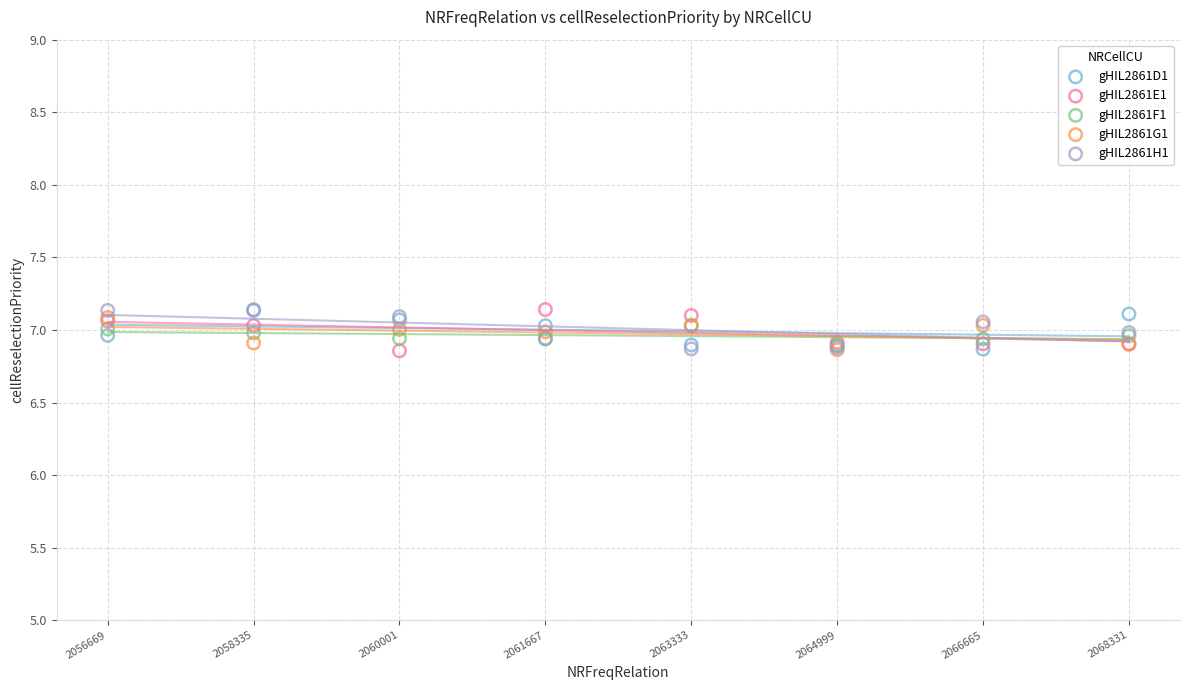

What are all the series names shown in the legend?

gHIL2861D1, gHIL2861E1, gHIL2861F1, gHIL2861G1, gHIL2861H1